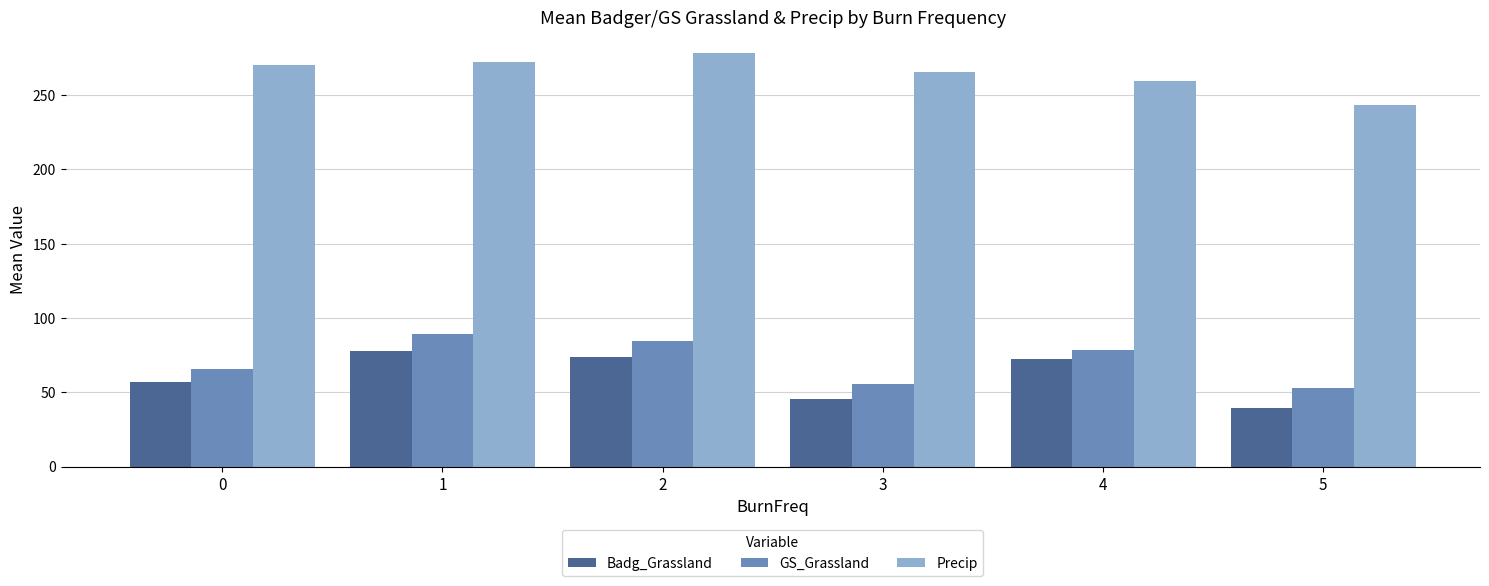

Between 0 and 3, which series saw the biggest shift?

Badg_Grassland